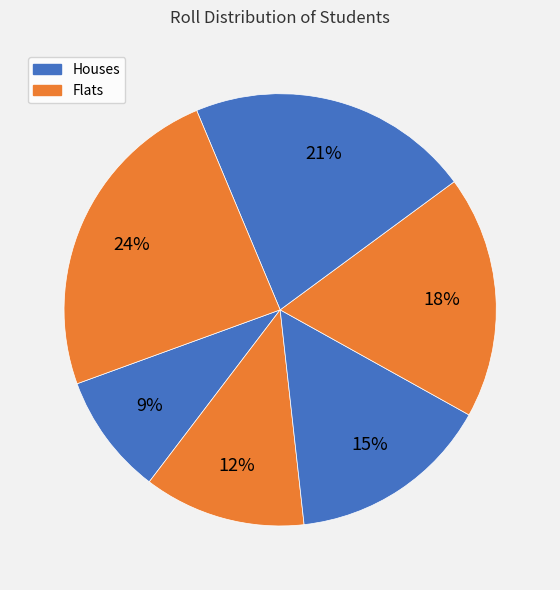

How many segments does this pie chart have?

6